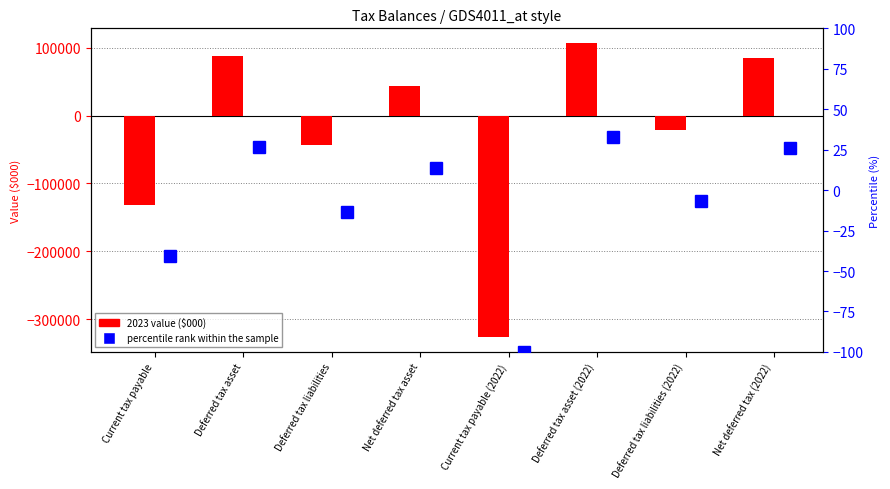

What is the label of the 5th bar from the right?

Net deferred tax asset